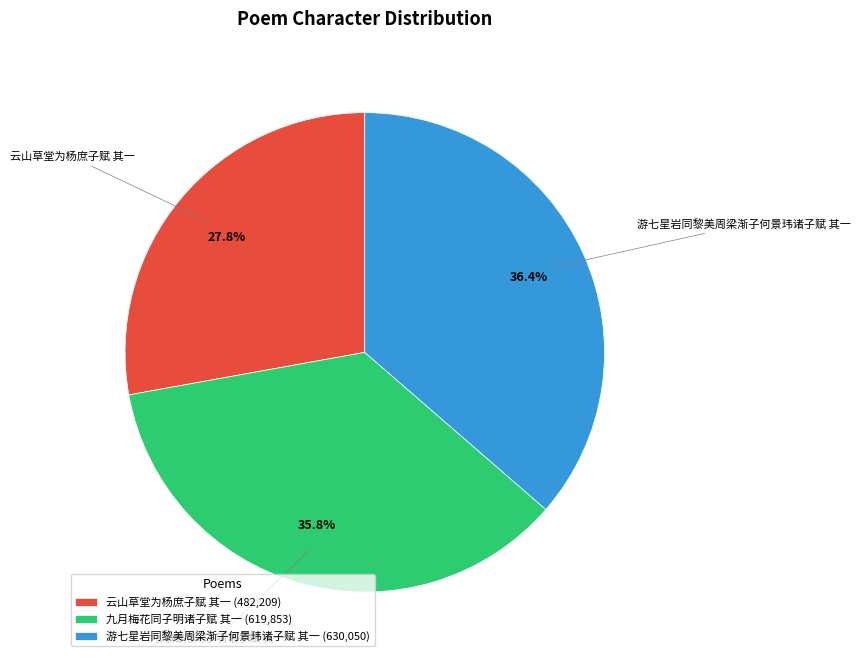

Is there a majority slice in this chart?

No